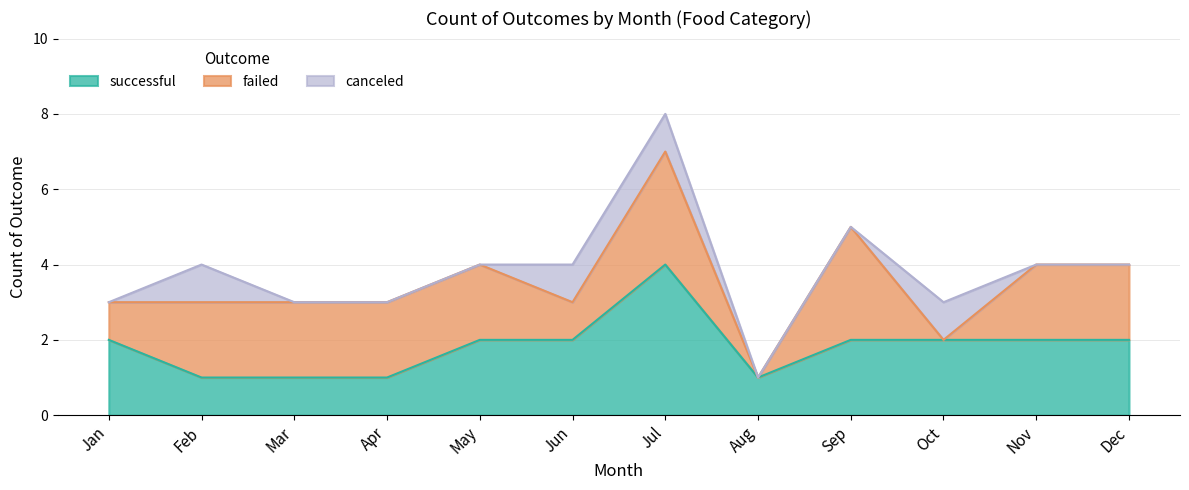

Where is failed nearest to the value 1?

Jan